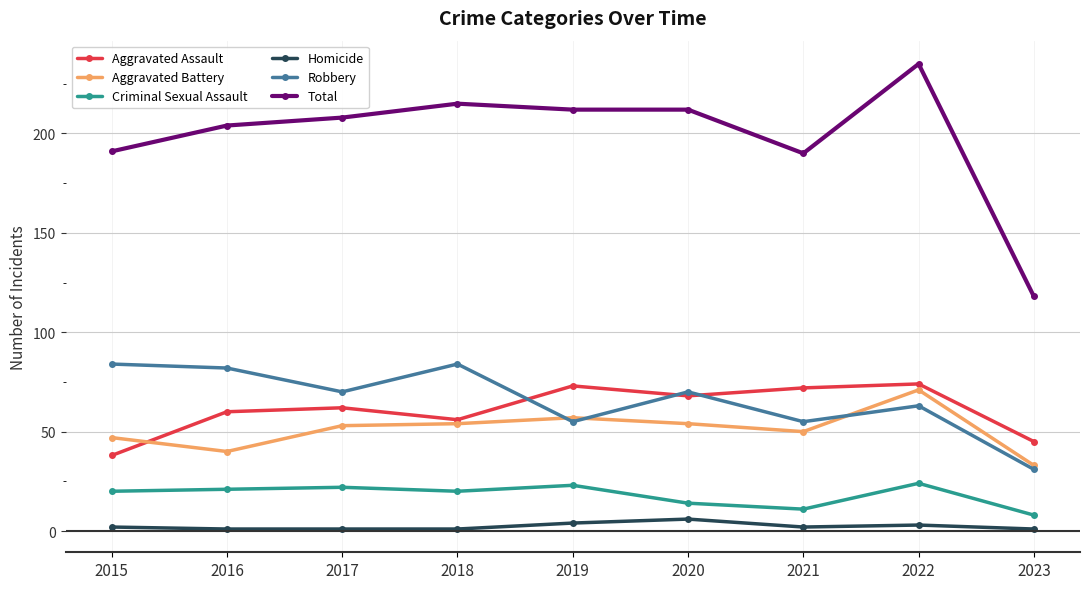

In Robbery, how many points are lower than both neighbors (excluding endpoints)?

3